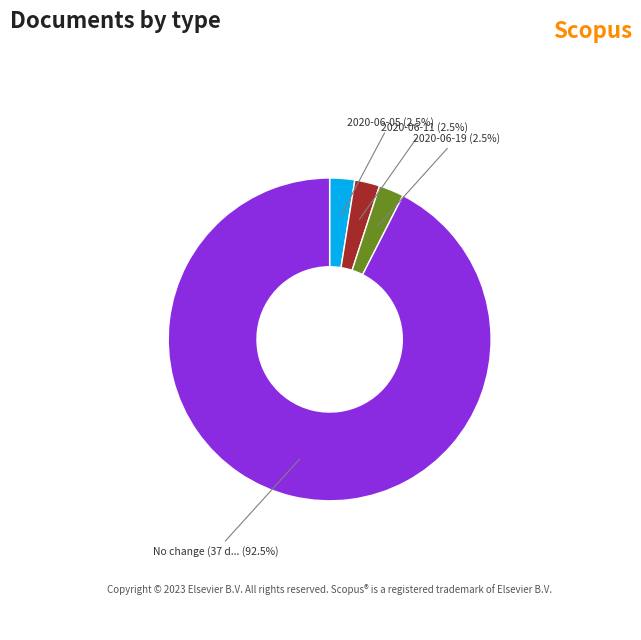

Is there a majority slice in this chart?

Yes